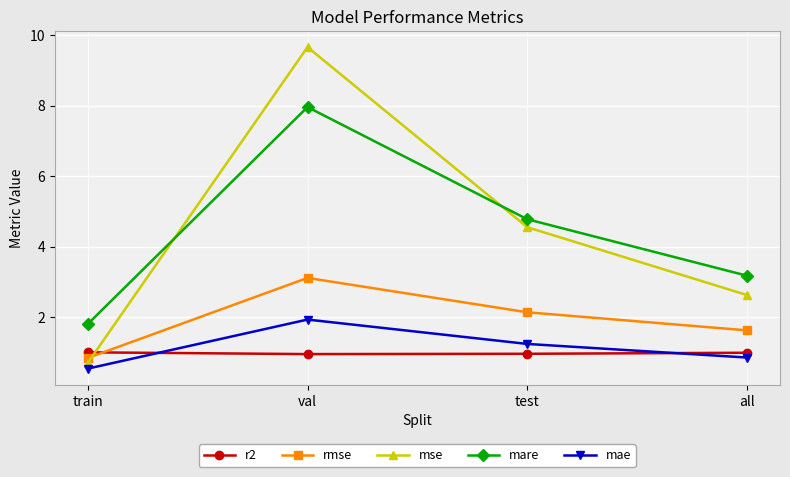

What are all the series names shown in the legend?

r2, rmse, mse, mare, mae